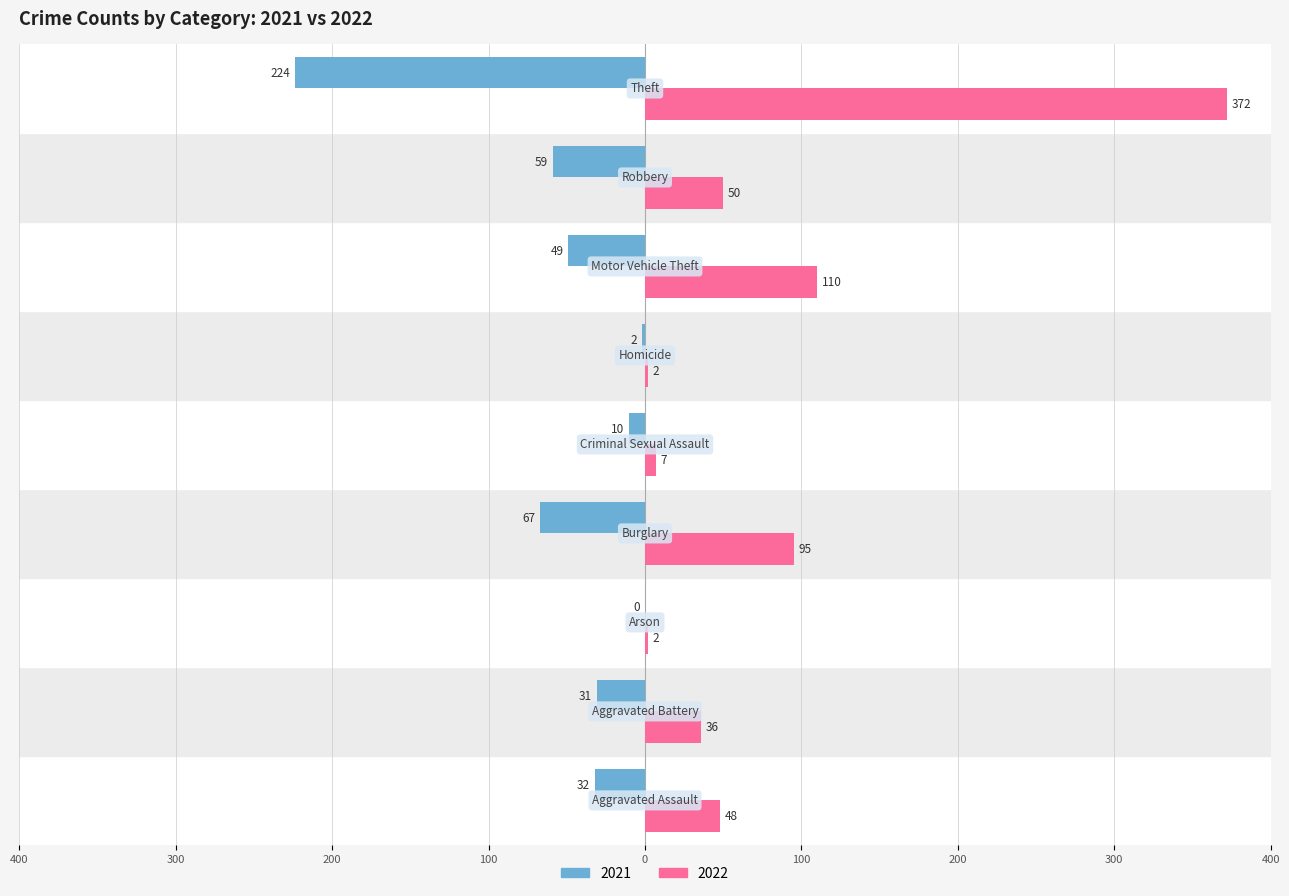

What are all the series names shown in the legend?

2021, 2022